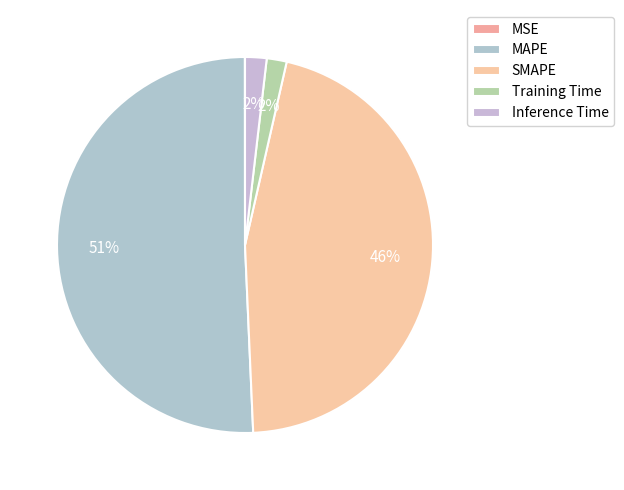

What is the total percentage of SMAPE and Training Time?

47.5%